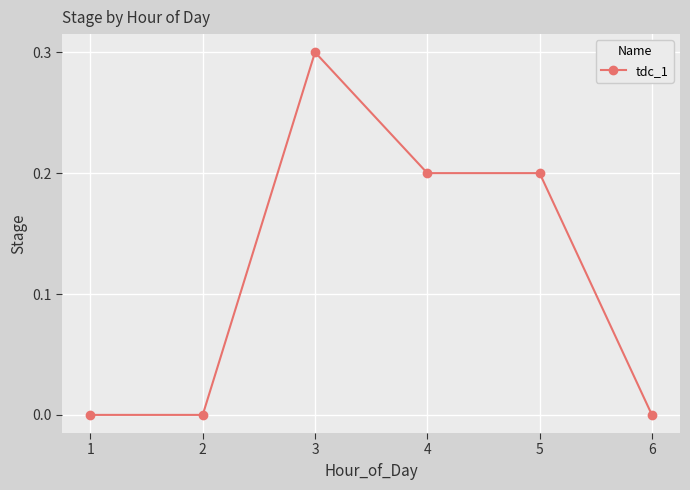

Reading right to left, transcribe all the data shown in this chart.

6=0.0	5=0.2	4=0.2	3=0.3	2=0.0	1=0.0